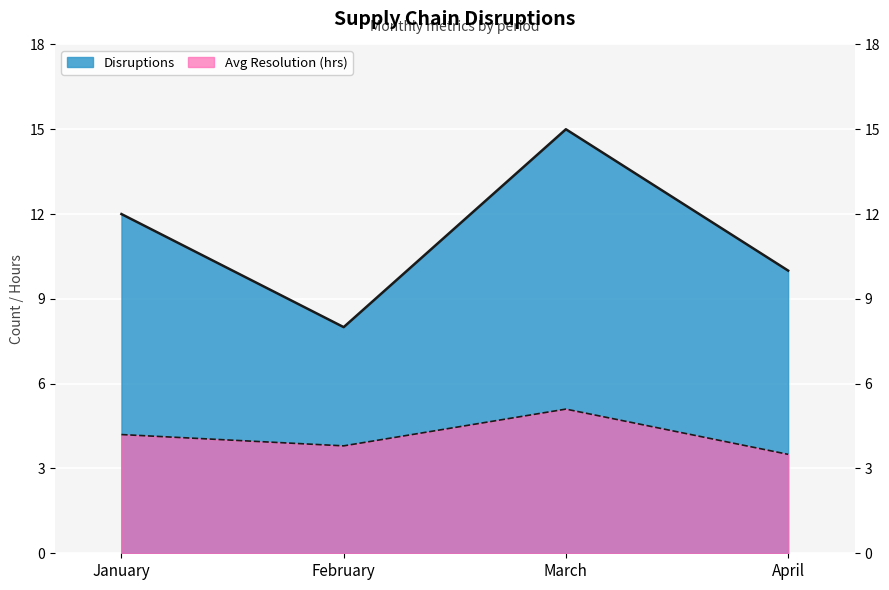

What is the value of the Disruptions point at the 1st from the left?

12.0